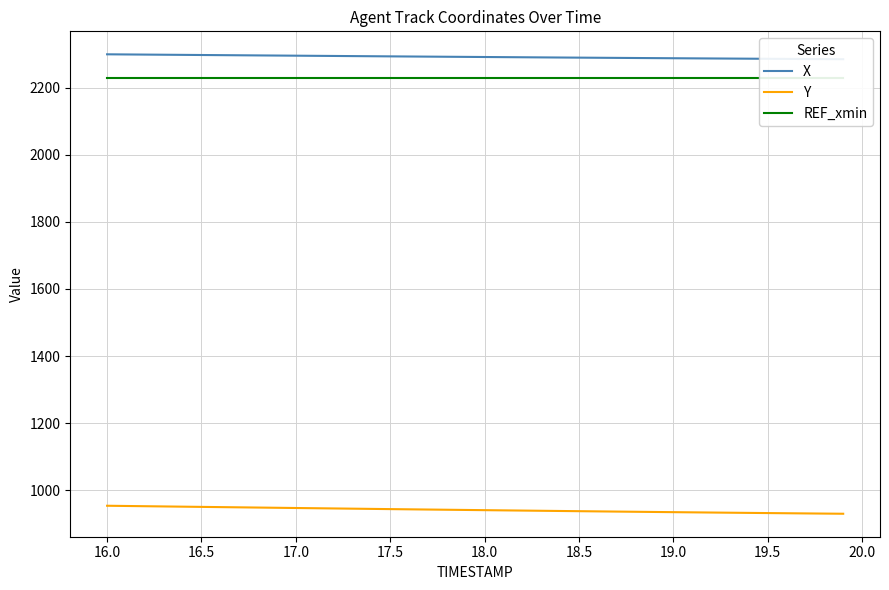

Which series has the widest spread of values?

Y